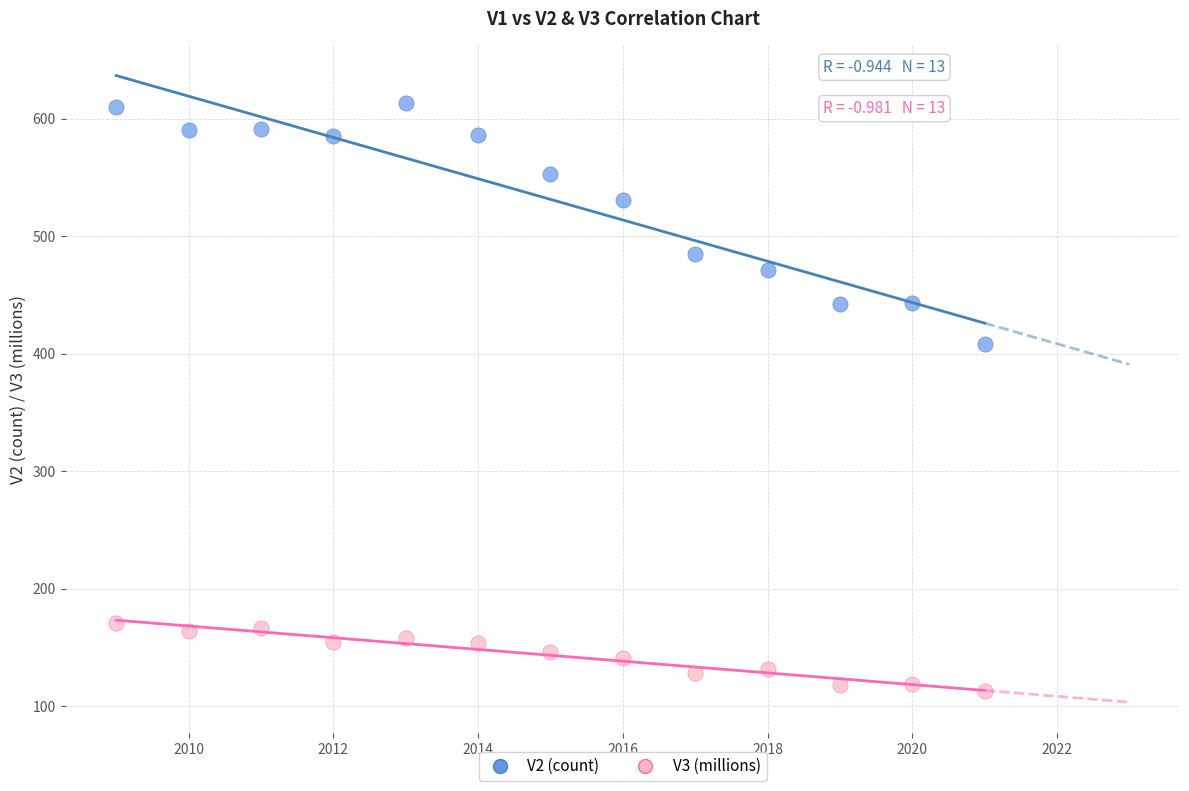

Which series reaches the maximum Y coordinate?

V2 (count)